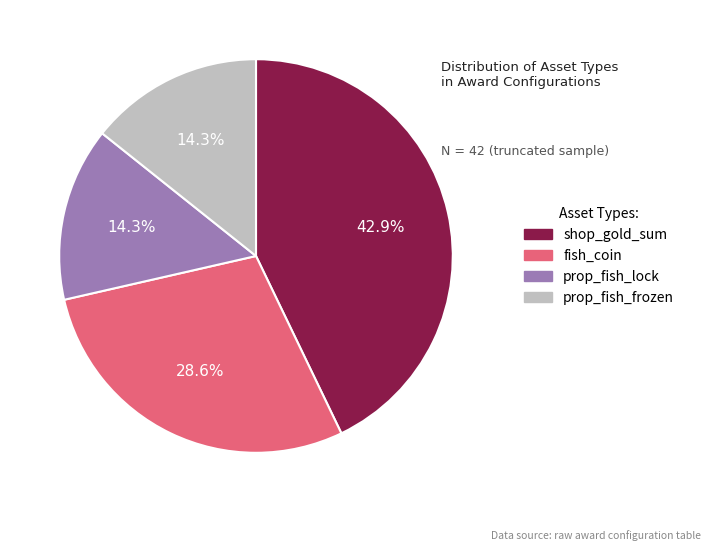

Does prop_fish_lock represent more than half of the total?

No